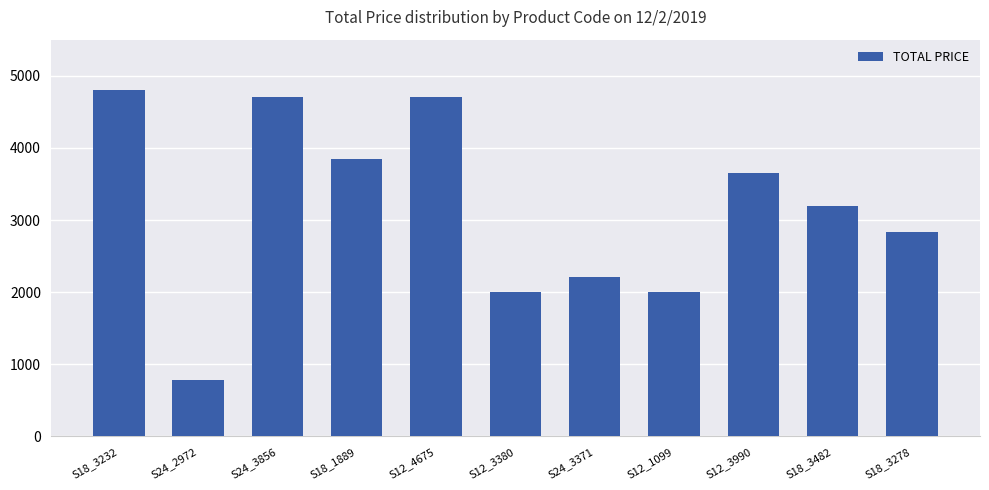

Are the bars horizontal?

No